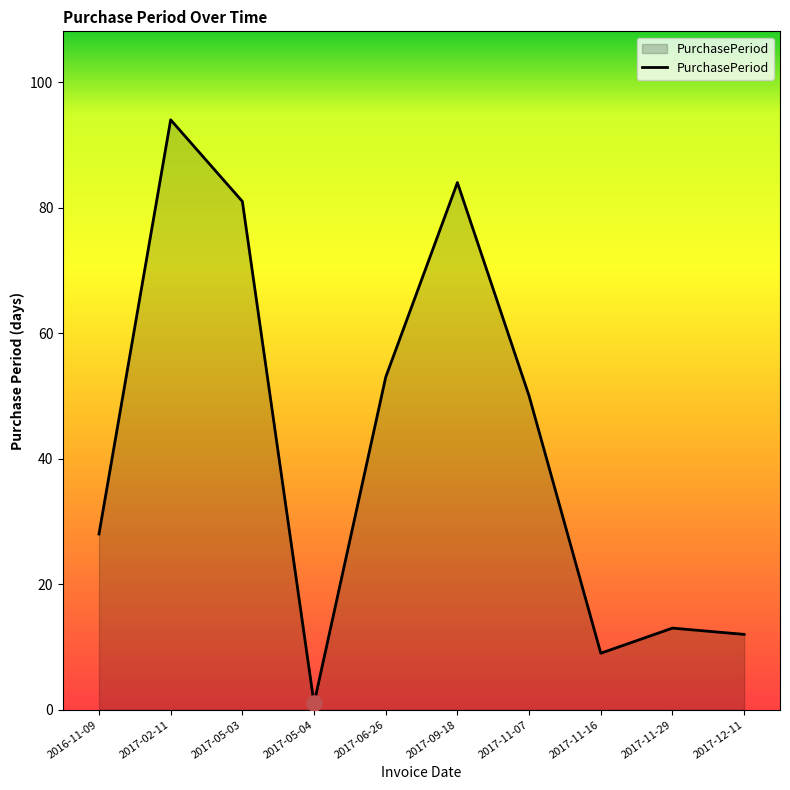

Between 2017-12-11 and 2017-11-16, which is larger?

2017-12-11